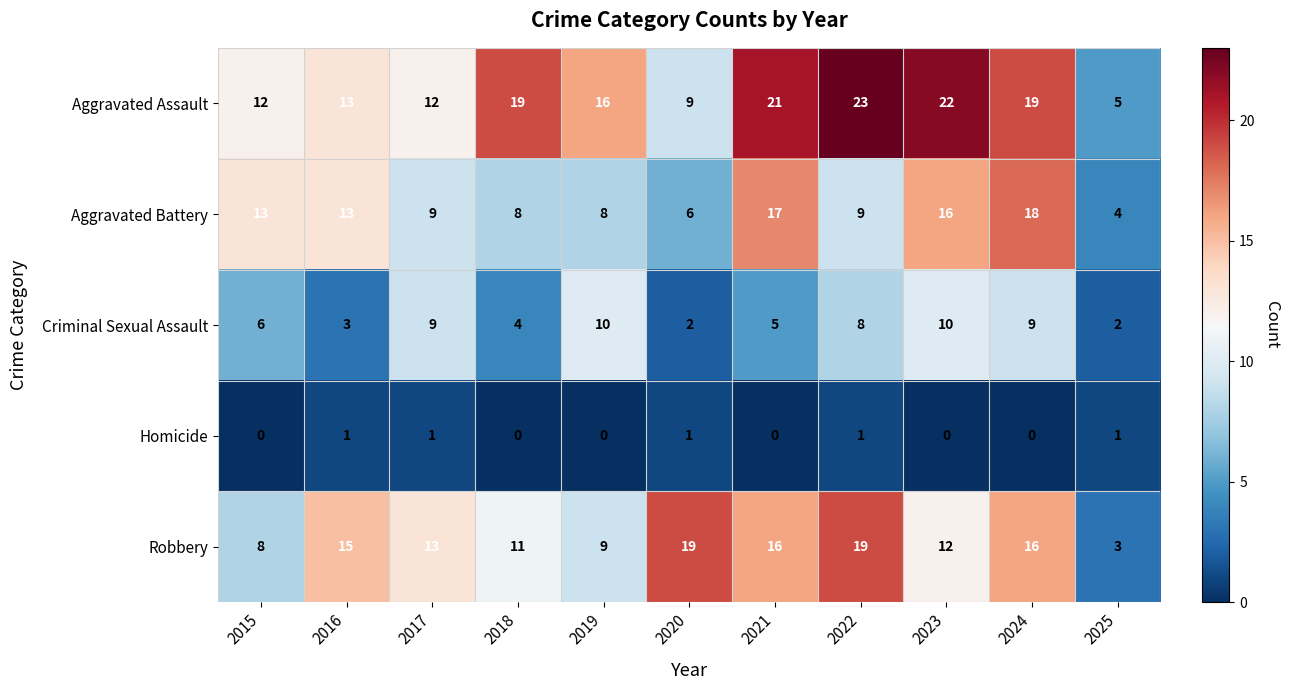

How many values in the Homicide series exceed 0?

5